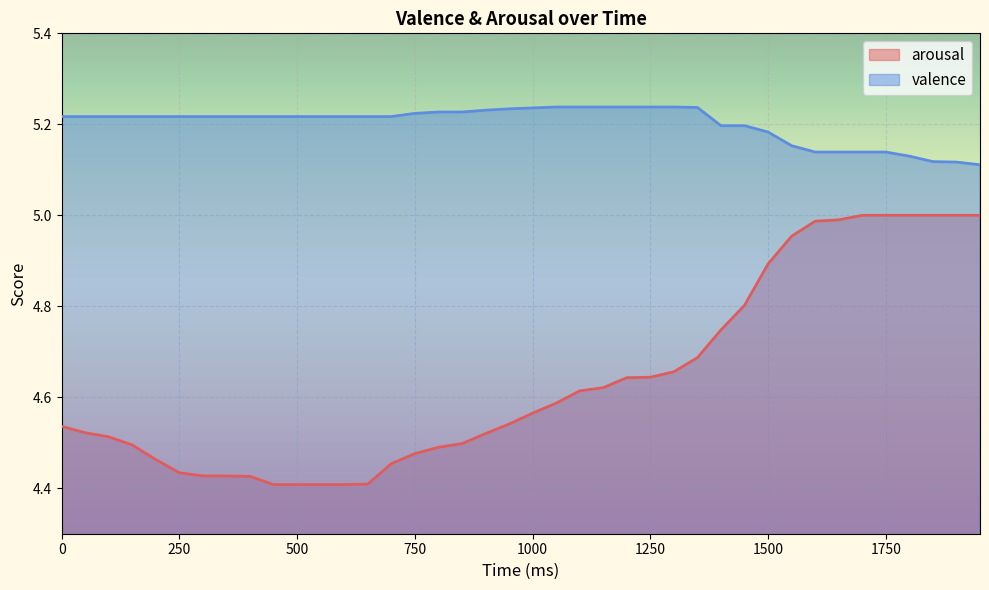

Which category has the highest value in the arousal series?

1700